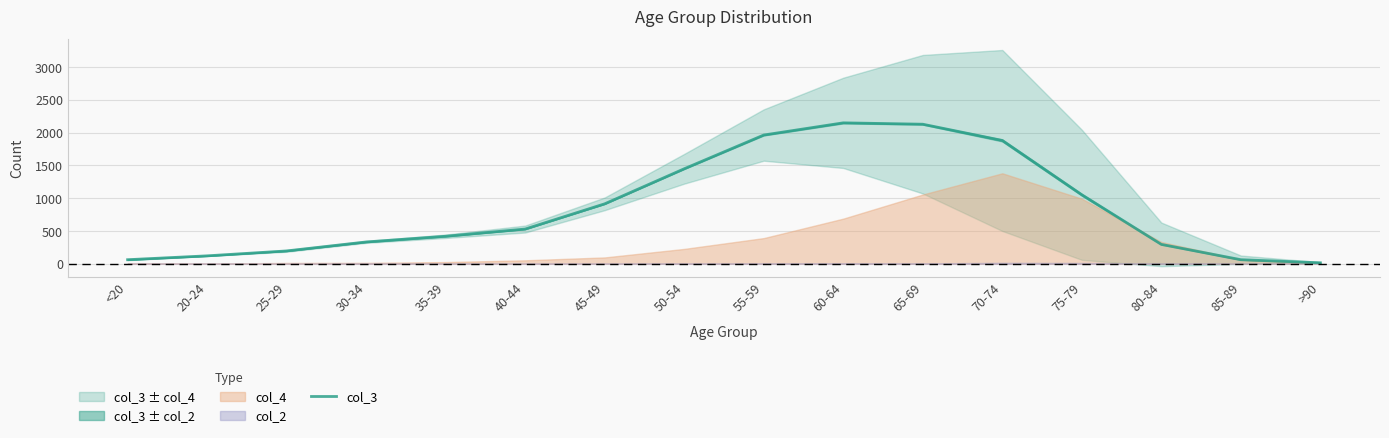

What is the label of the 15th point from the right?

20-24